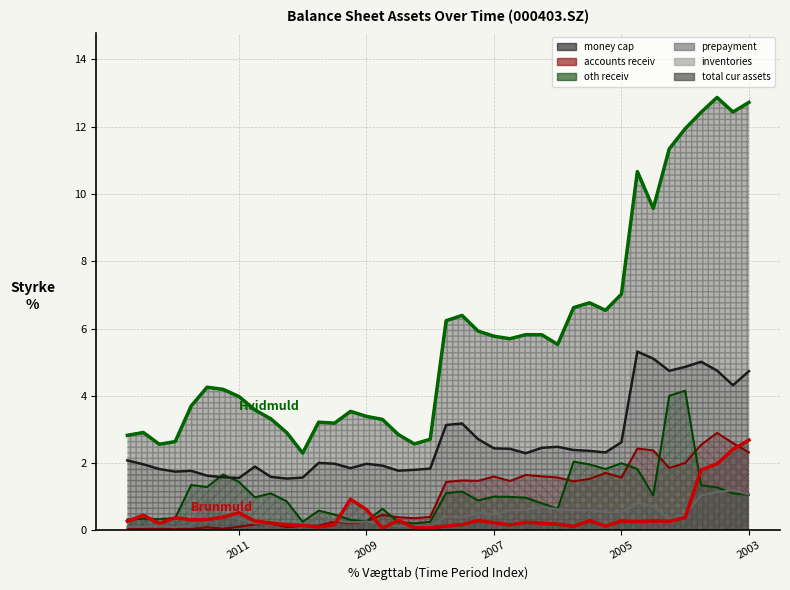

What is the value of the money_cap point at the 23rd from the left?

0.3